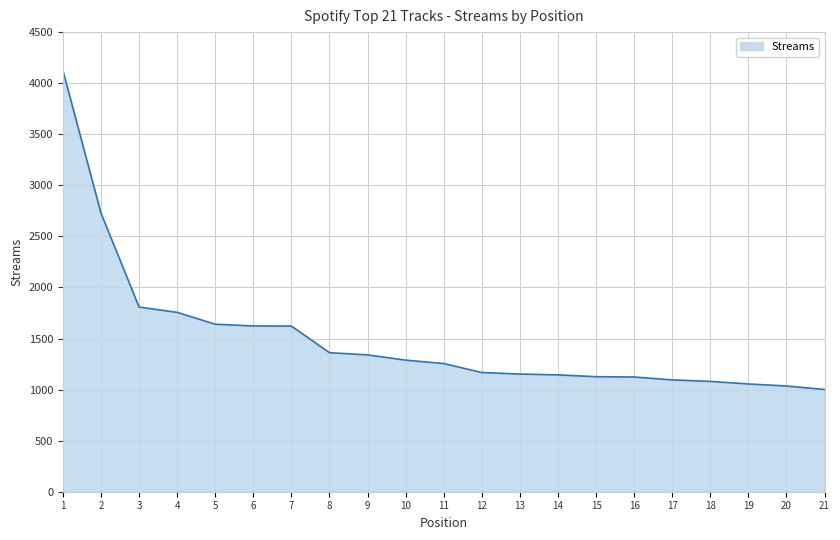

What is the average value?

1501